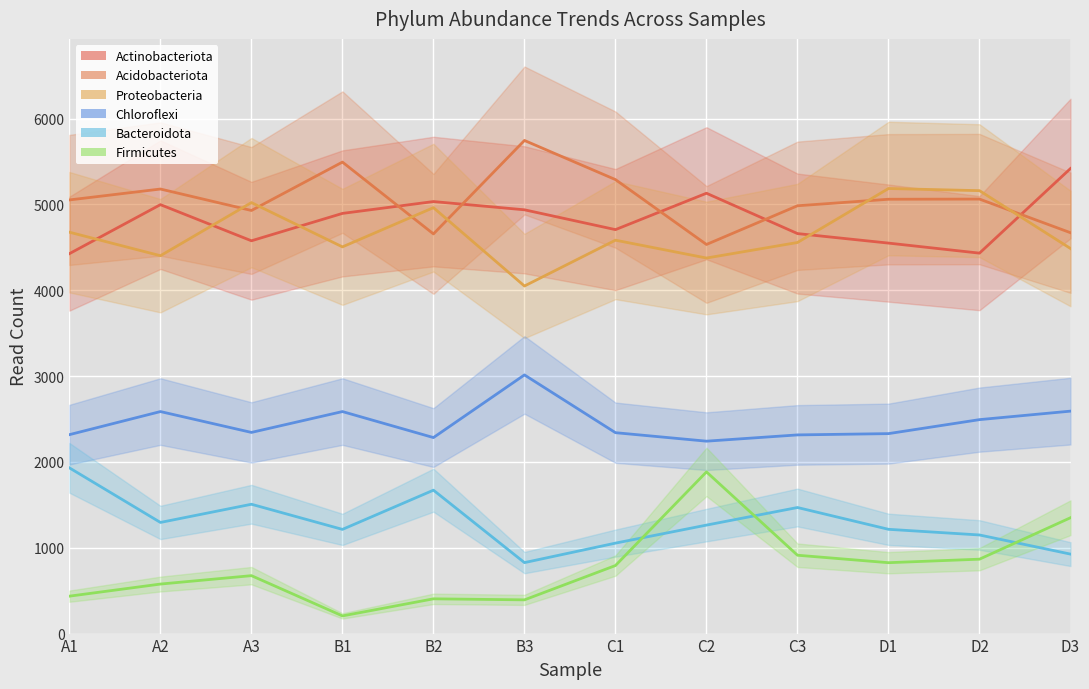

True or false: Bacteroidota and Chloroflexi cross at least once.

False